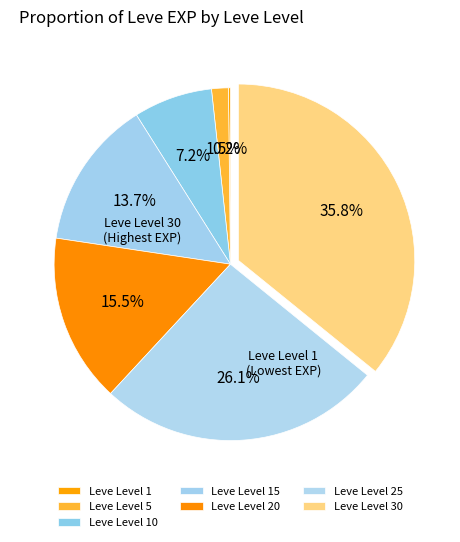

Is Leve Level 20 the majority of the pie?

No